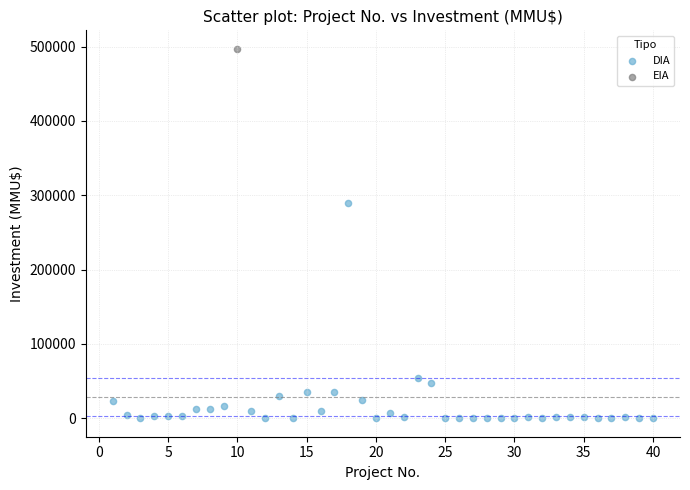

What are all the series names shown in the legend?

DIA, EIA